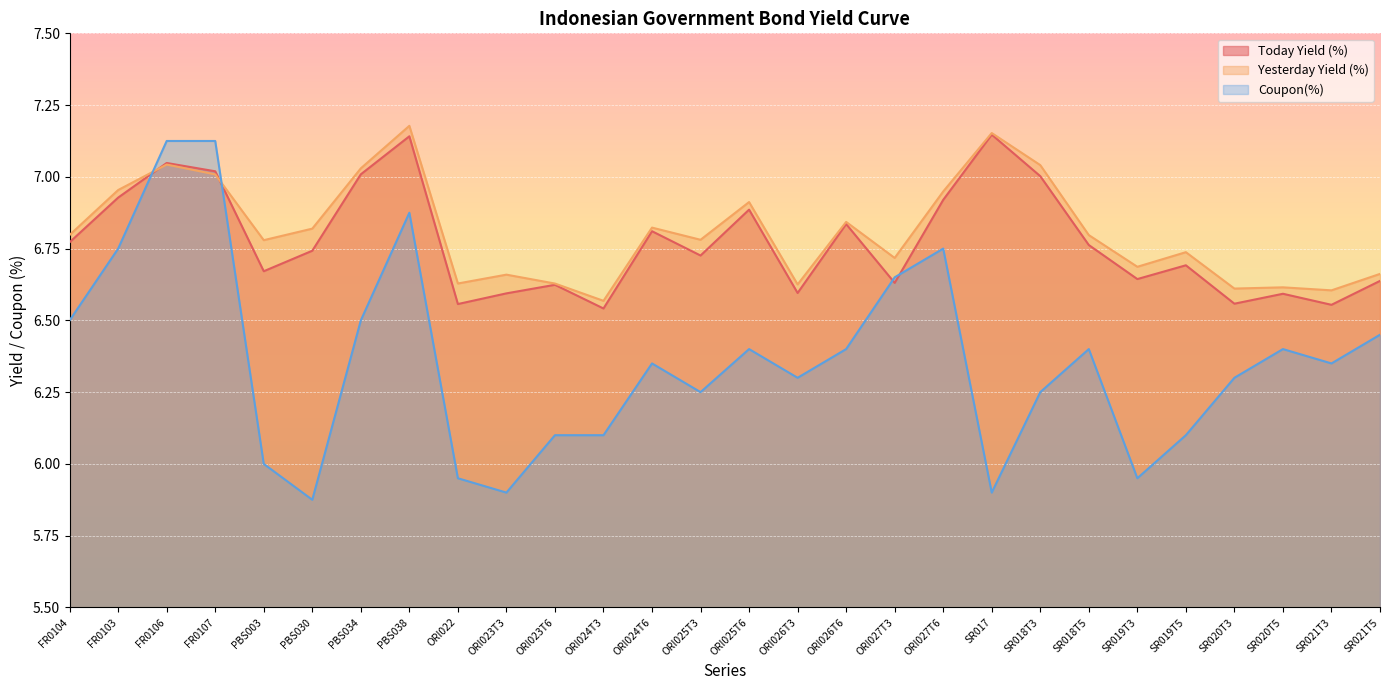

Which series has the widest spread of values?

Coupon(%)